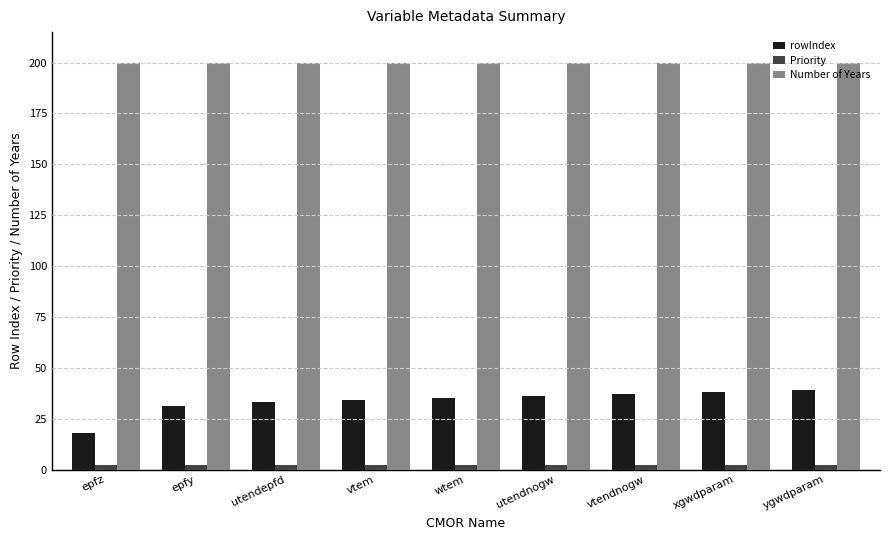

What is the maximum value shown in the chart?

200